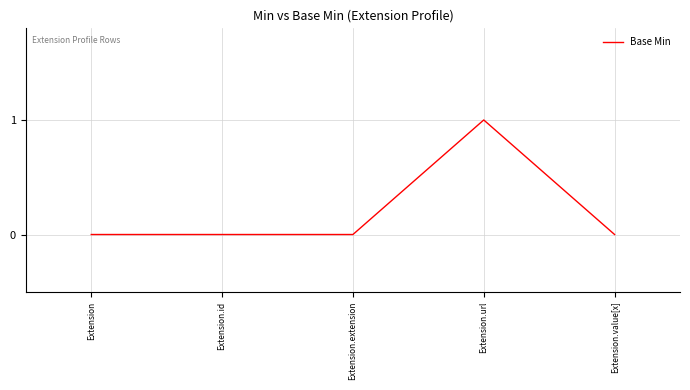

Reading left to right, what are all the values shown in this chart?

0	0	0	1	0